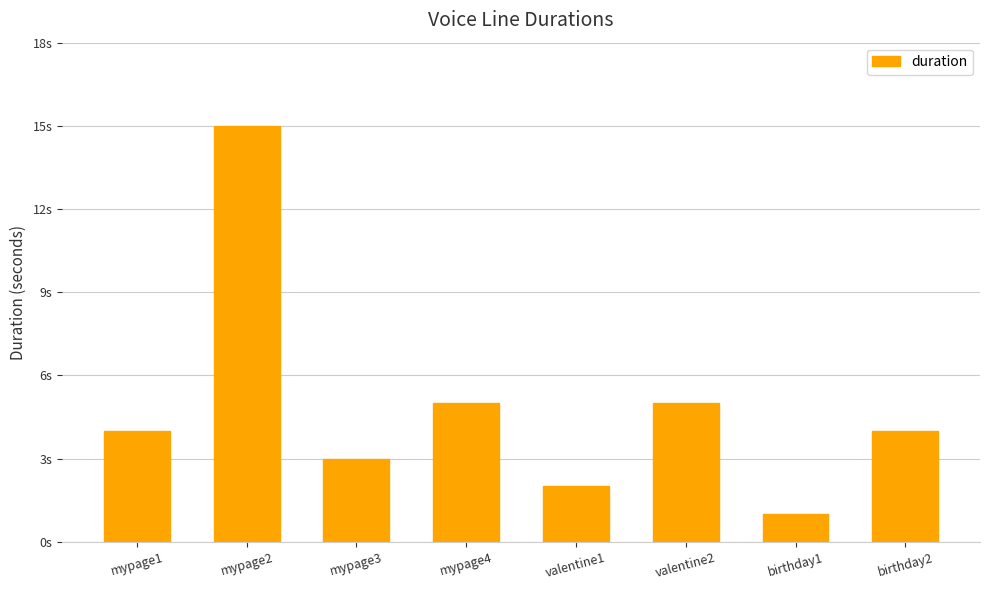

True or false: the data shows 4 at birthday2.

True